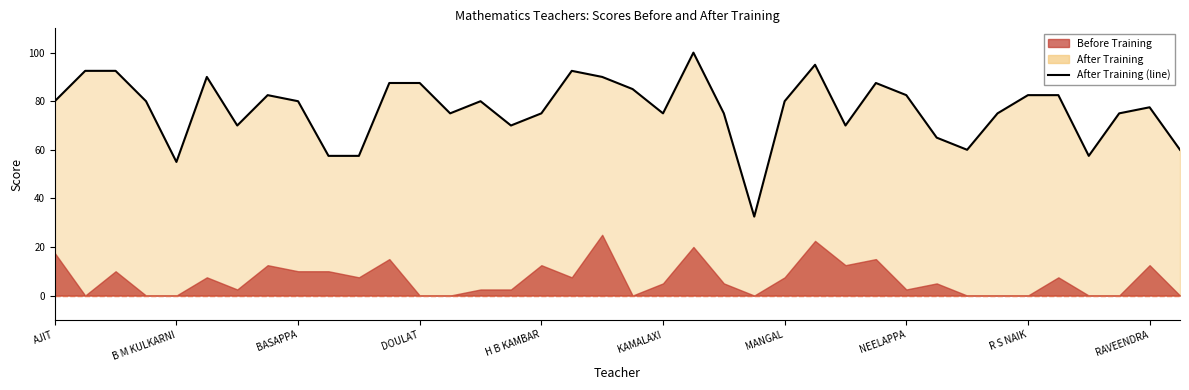

How many points are higher than both their immediate neighbors (excluding endpoints)?

8